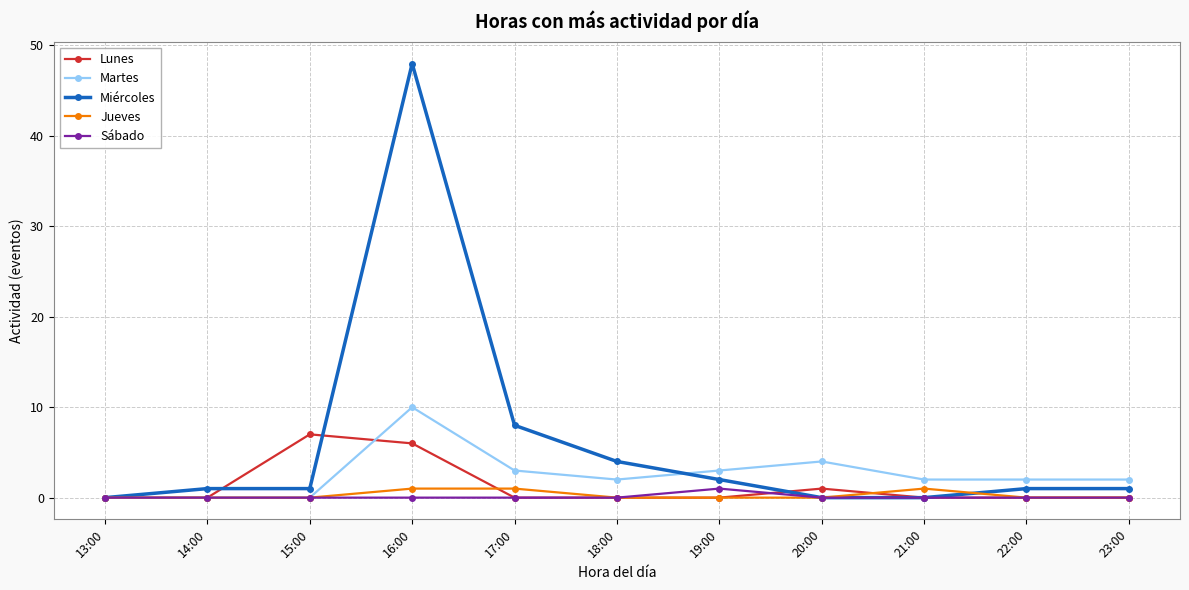

What is the average value of the Lunes series?

1